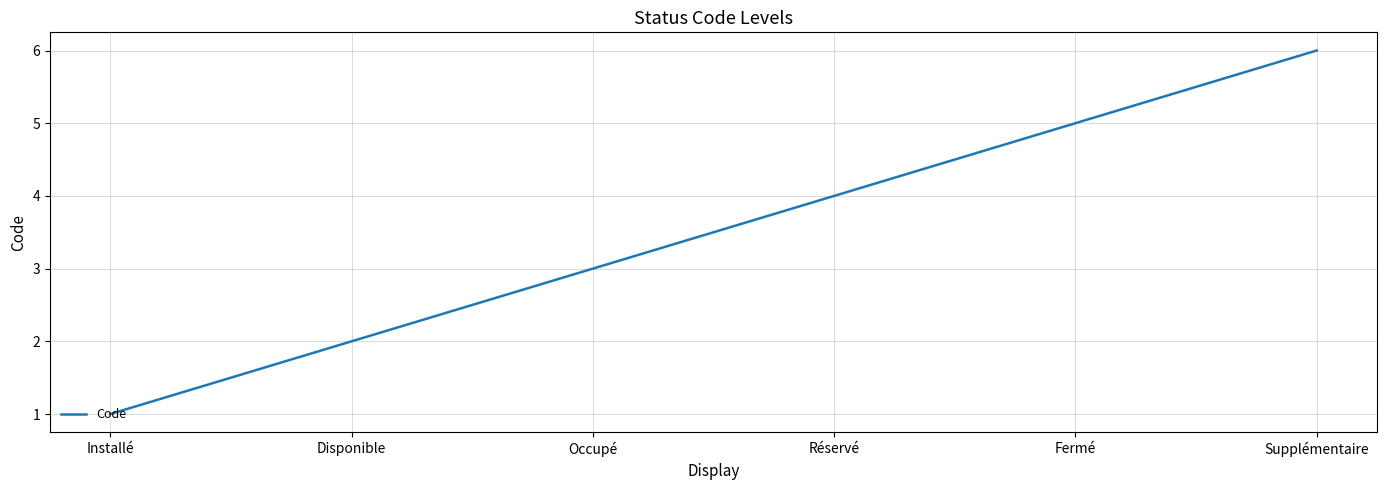

True or false: the data has more than 1 interior local peaks.

False